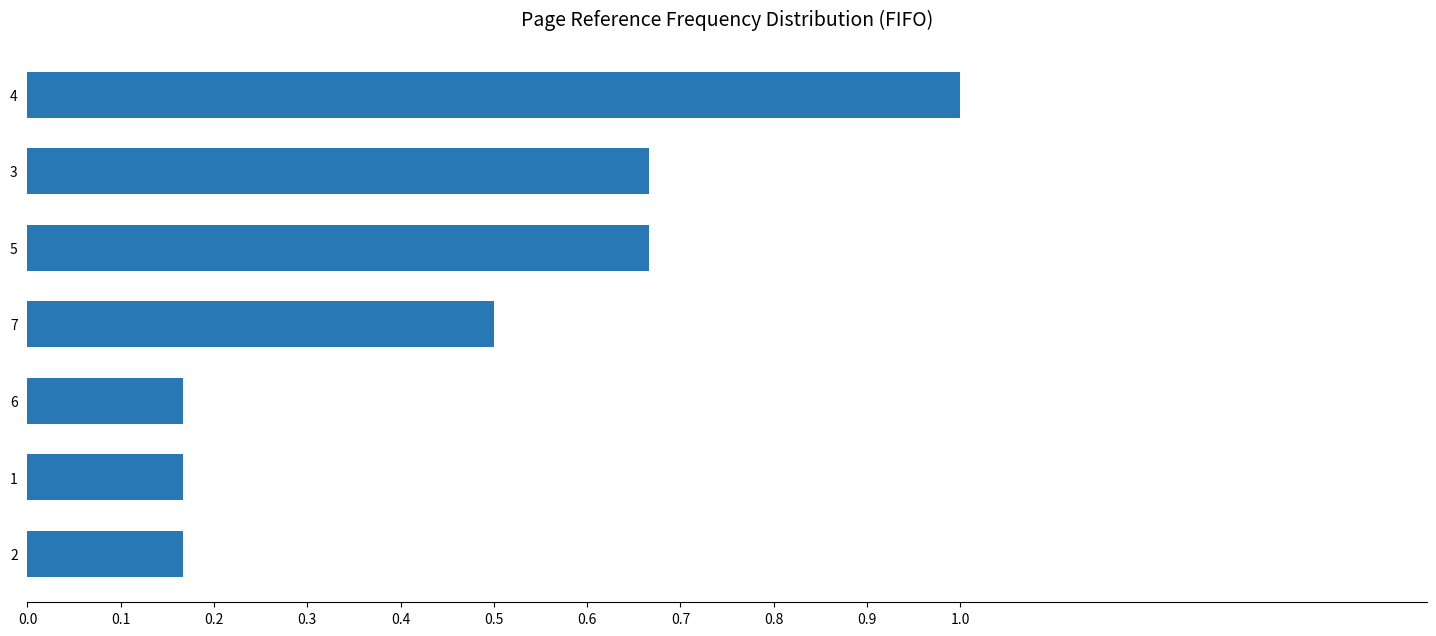

At which category does the chart reach its peak across all series?

4